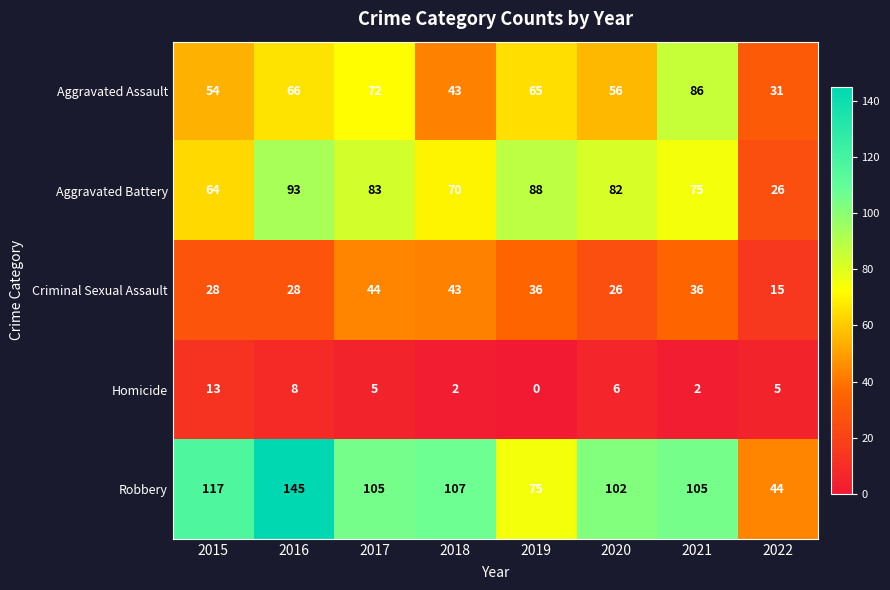

What is the total value across all series at 2017?

309